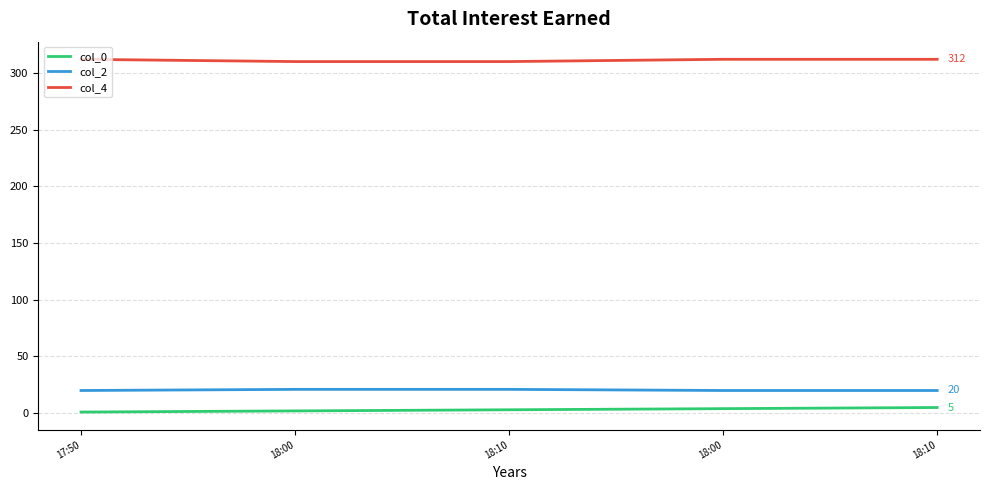

True or false: col_0 has more than 0 points higher than both neighbors.

False